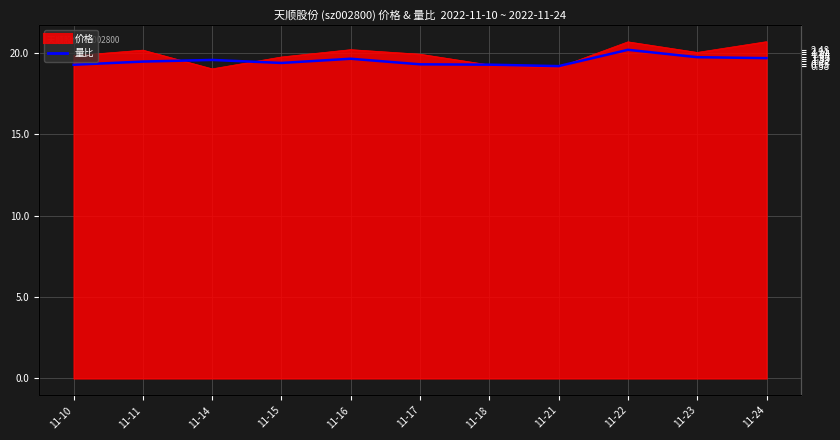

Approximately how many times larger is the value at 11-21 compared to 11-16?

1.0